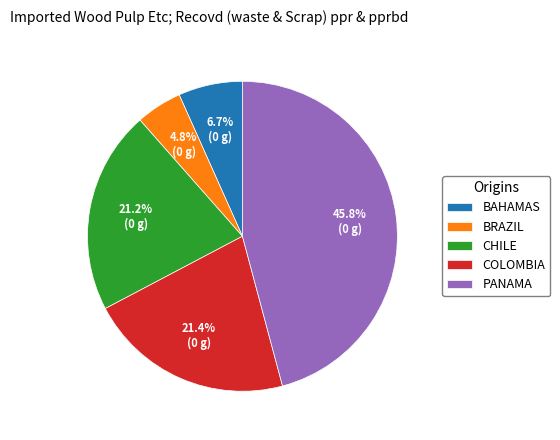

Is there any slice that represents more than half of the pie?

No